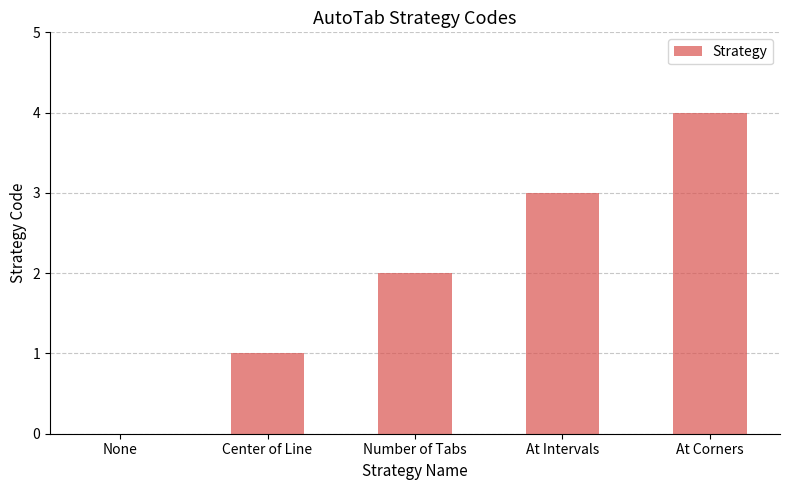

Is it true that the value at Number of Tabs is 2?

True